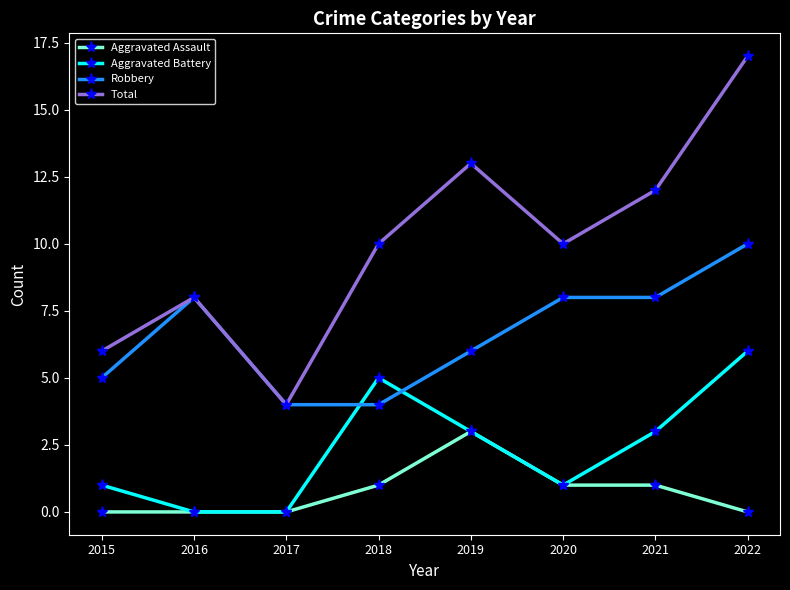

How many categories are shown in the chart?

8